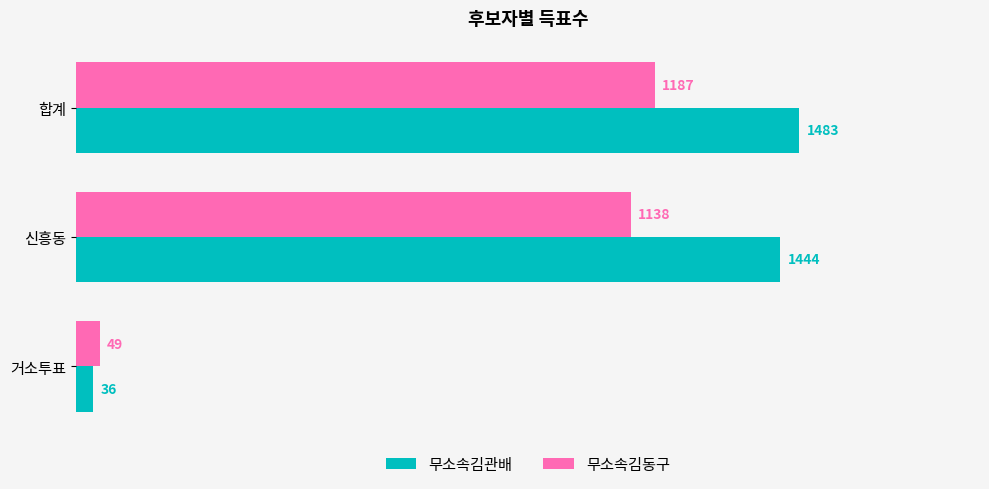

What is the total value across all series at 신흥동?

2582